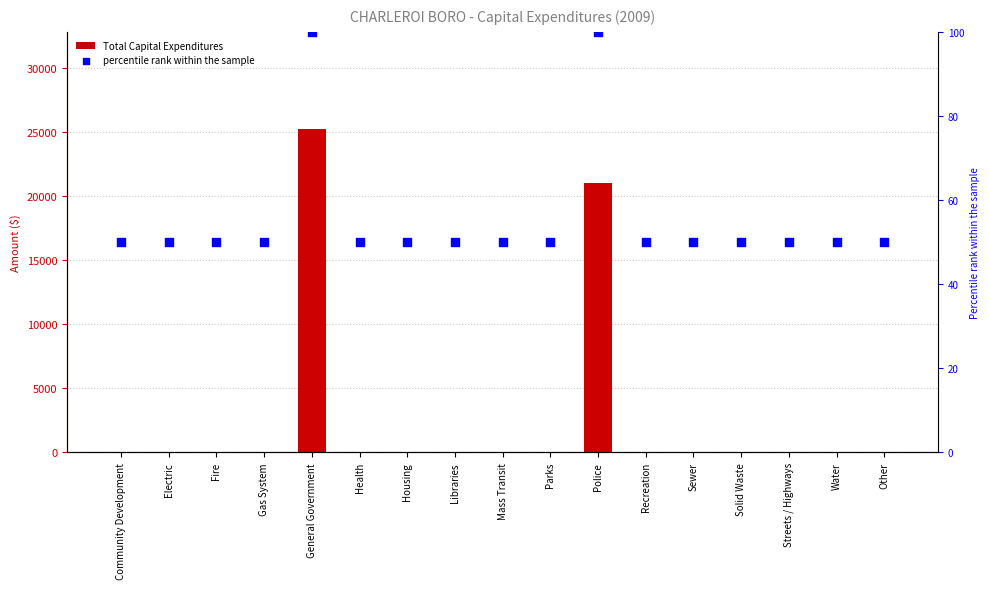

Is the value of Total Capital Expenditures at Police greater than the value of percentile rank within the sample at Health?

Yes